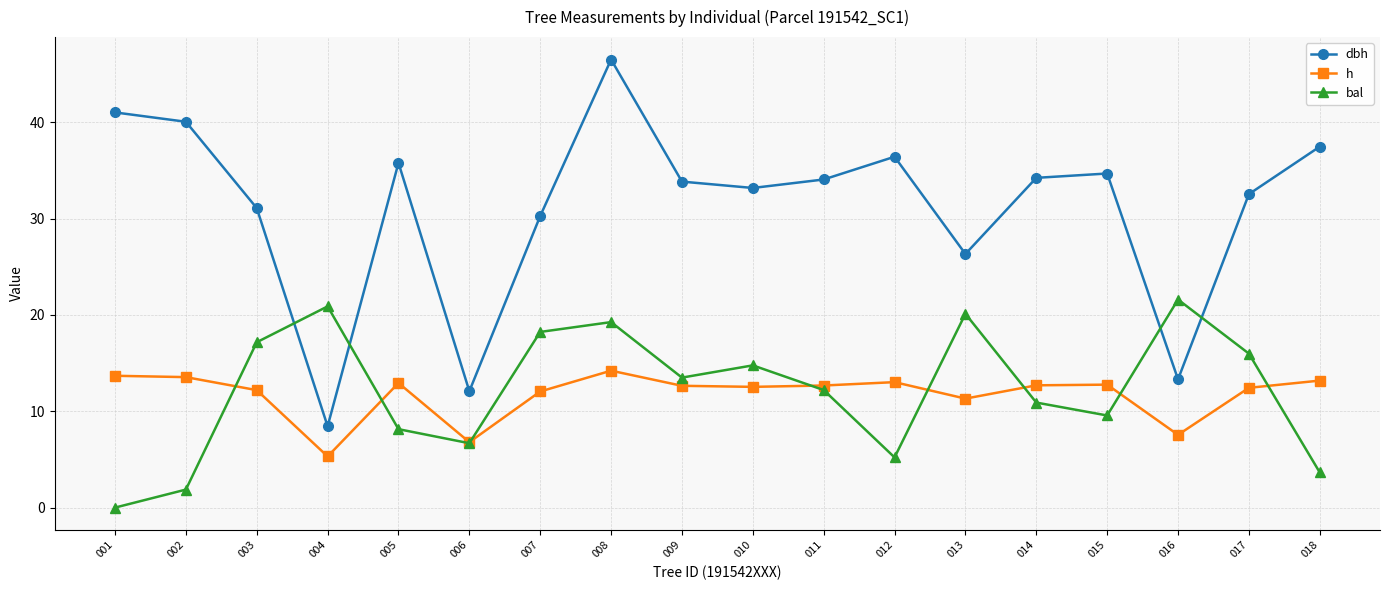

Where is h nearest to the value 9?

016